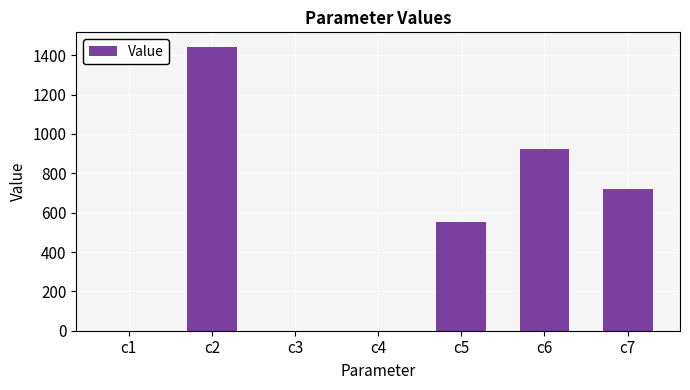

What is the sum of the values at c7 and c6?

1646.1